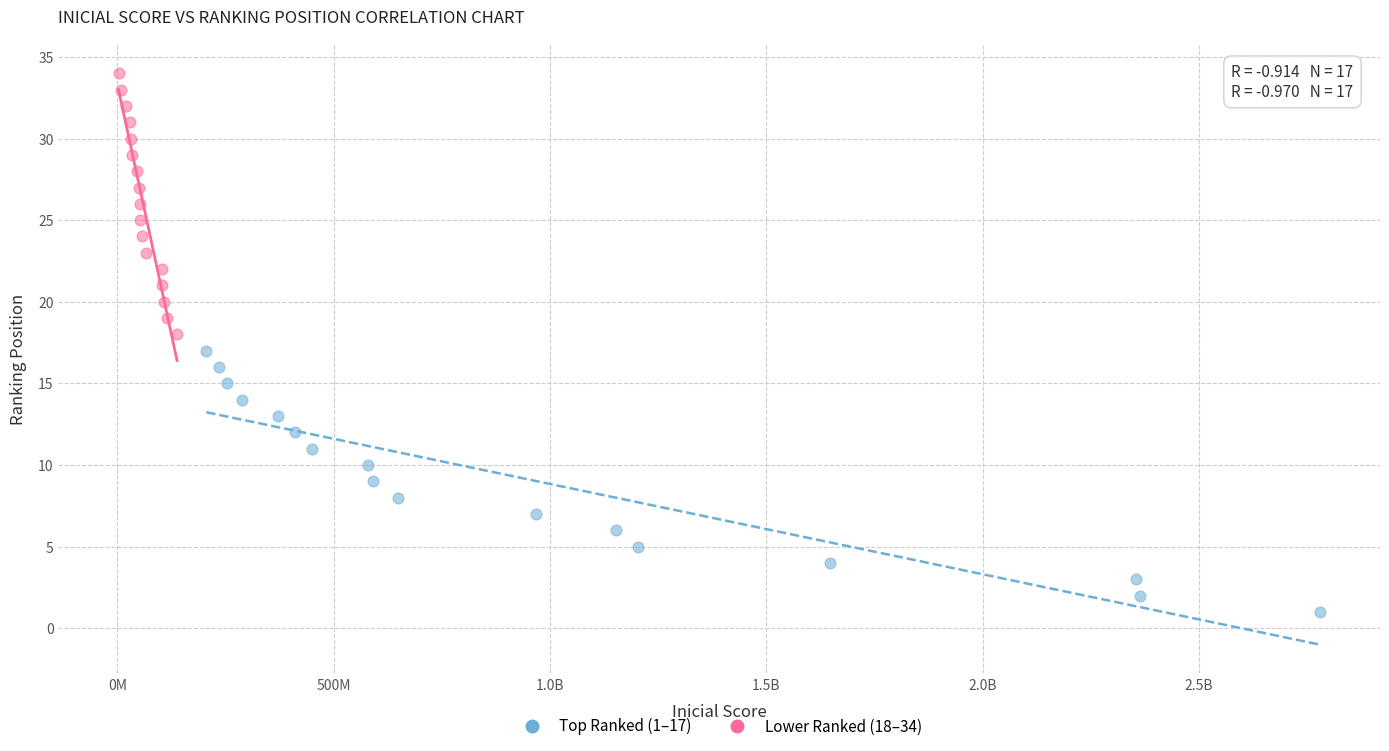

What are all the series names shown in the legend?

Top Ranked (1–17), Lower Ranked (18–34)